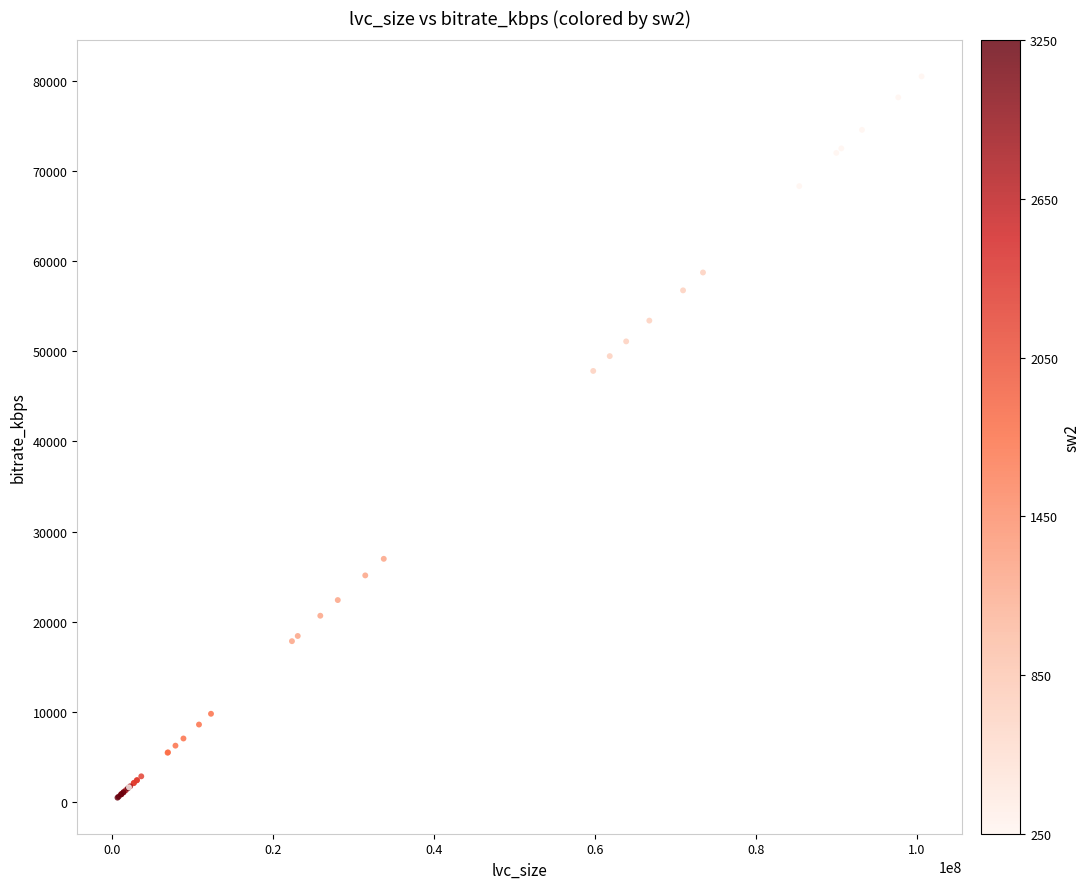

What Y value in the scatter plot is closest to 40488?

47817.6